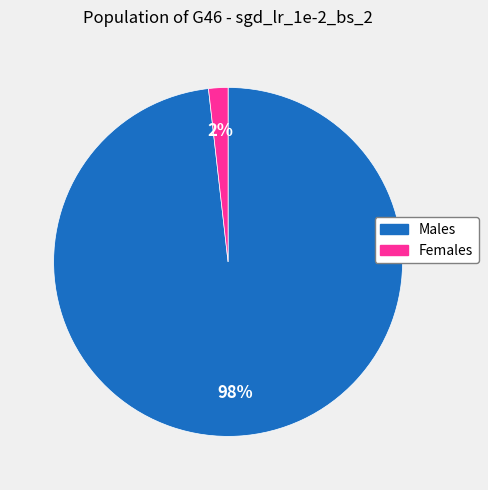

To the nearest percent, what is the difference between the largest and smallest slice percentages?

96%